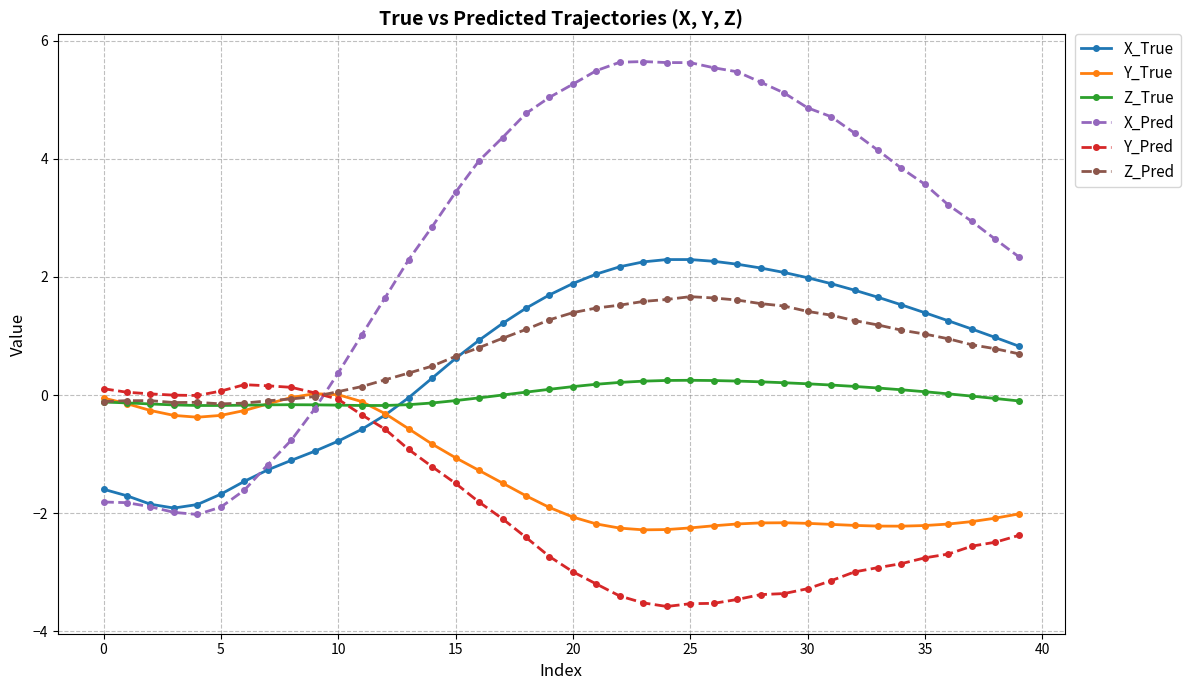

What is the difference between the maximum and minimum values in the Y_True series?

2.3